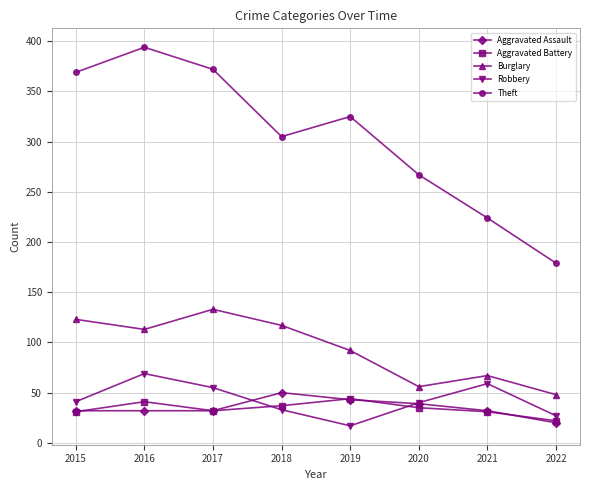

Is it true that Aggravated Battery equals 7 at 2020?

False